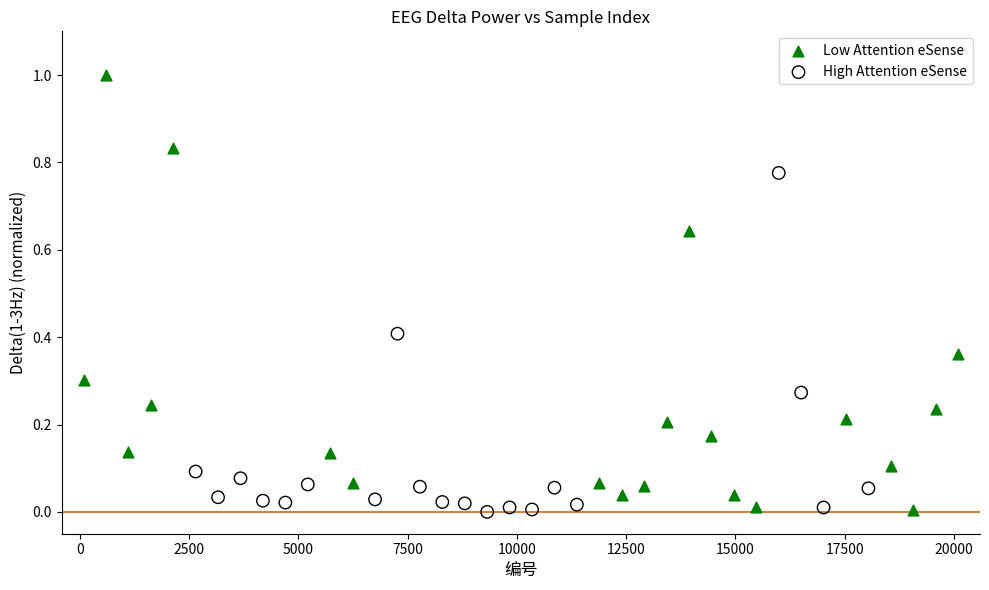

What are all the series names shown in the legend?

Low Attention eSense, High Attention eSense